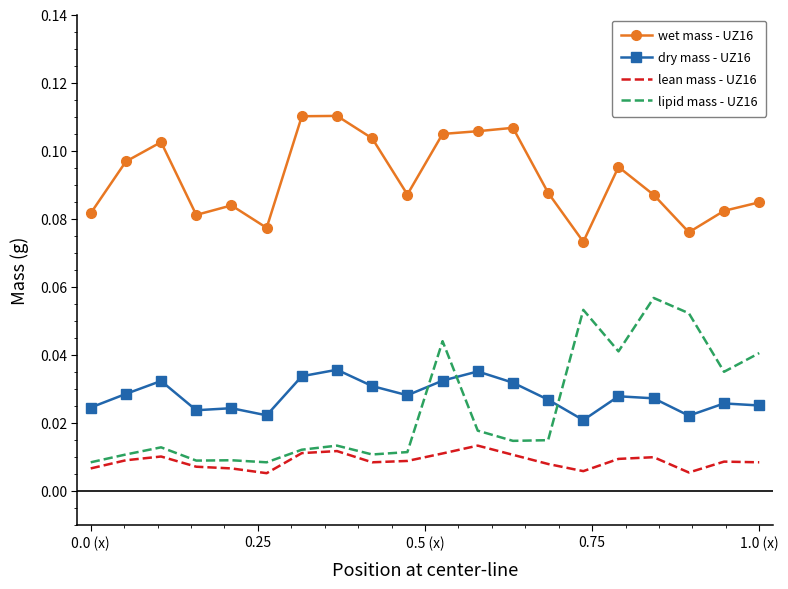

Which series has the widest spread of values?

lipid mass - UZ16